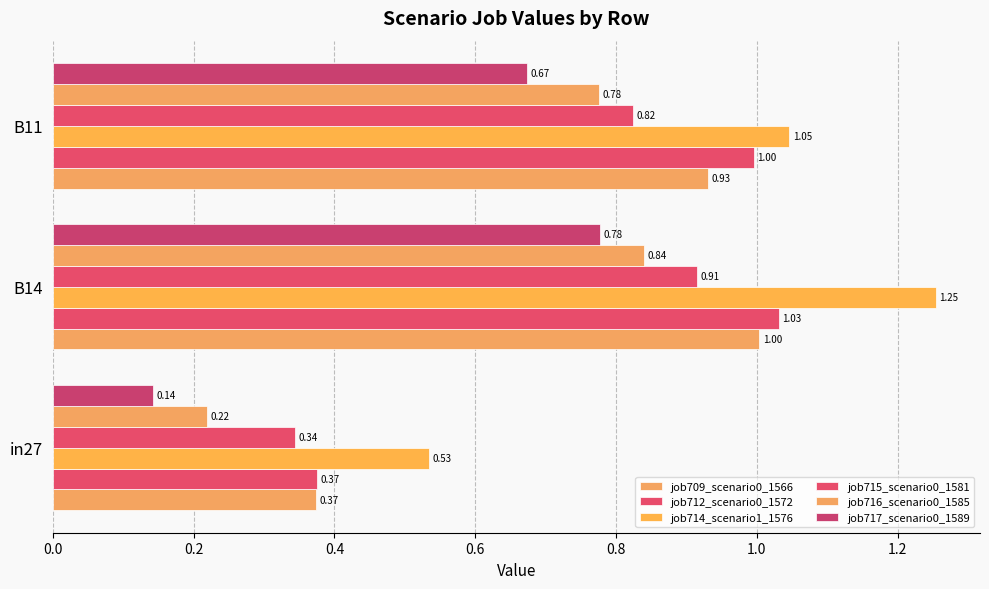

How many categories are shown in the chart?

3